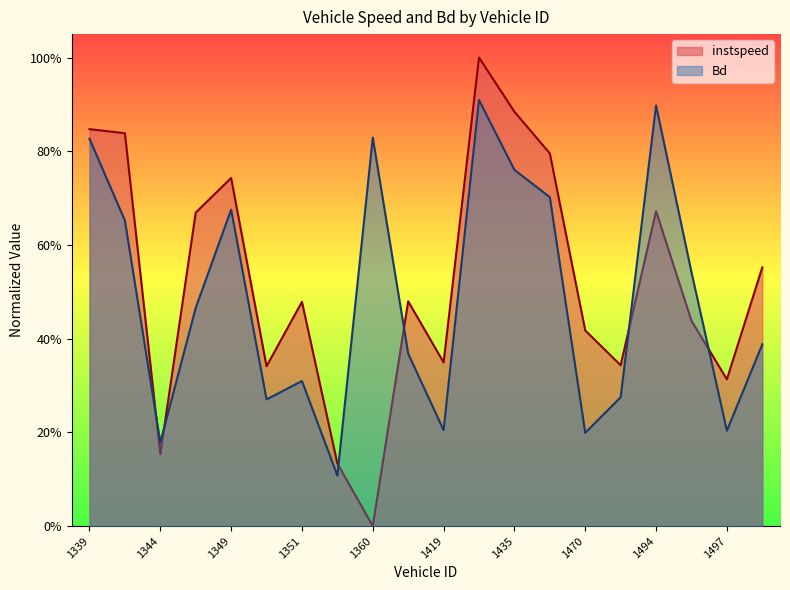

What is the difference between the second highest and minimum values in the instspeed series?

0.9